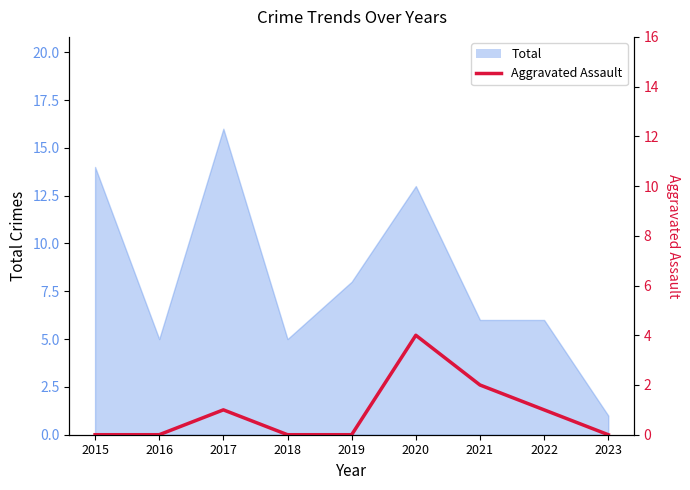

Reading right to left, what are all the values shown in this chart?

0	1	2	4	0	0	1	0	0